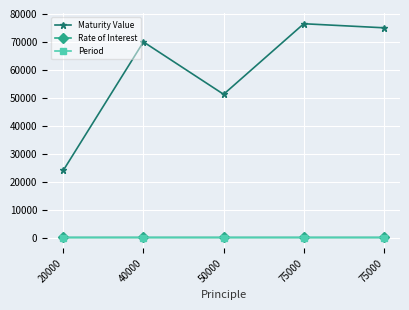

Is it true that Period equals 7.3 at 40000?

False